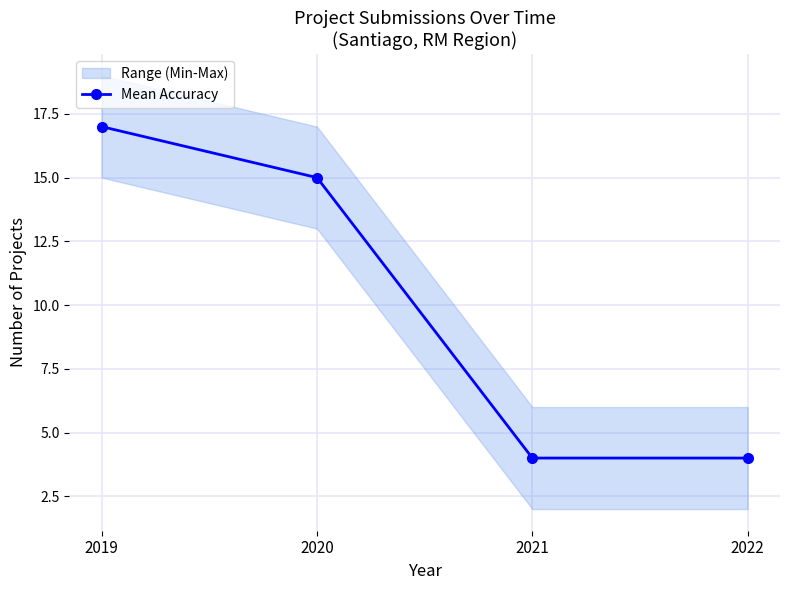

How many distinct data groups are displayed?

1